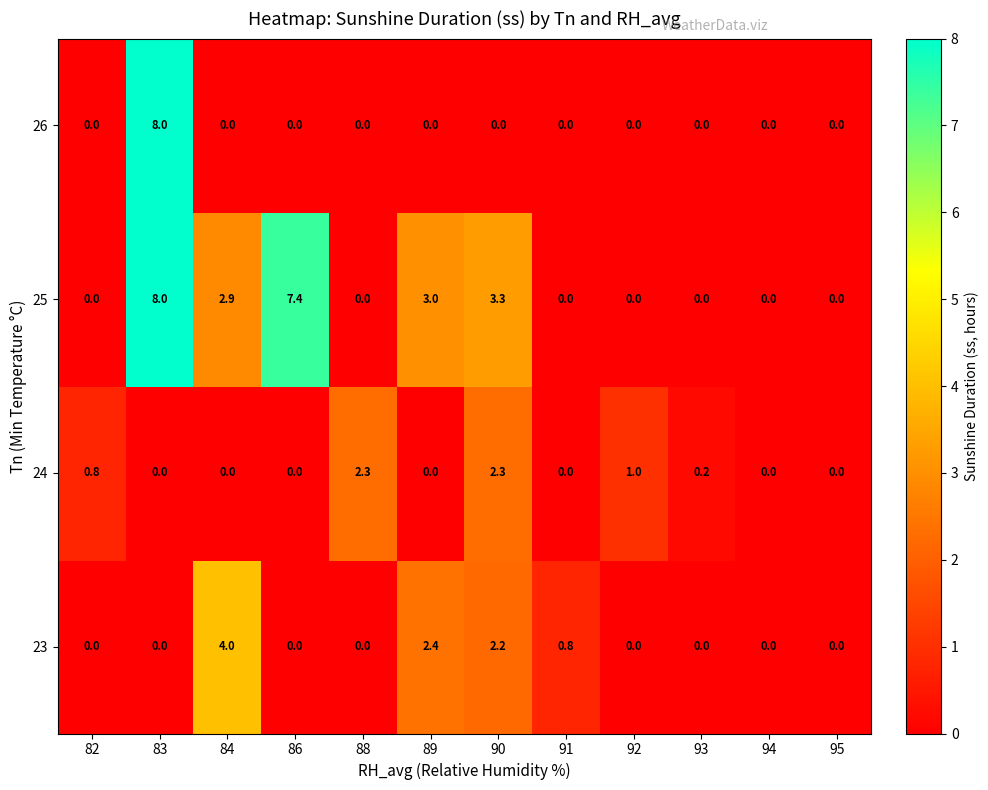

At which category is the sum across all series the highest?

83